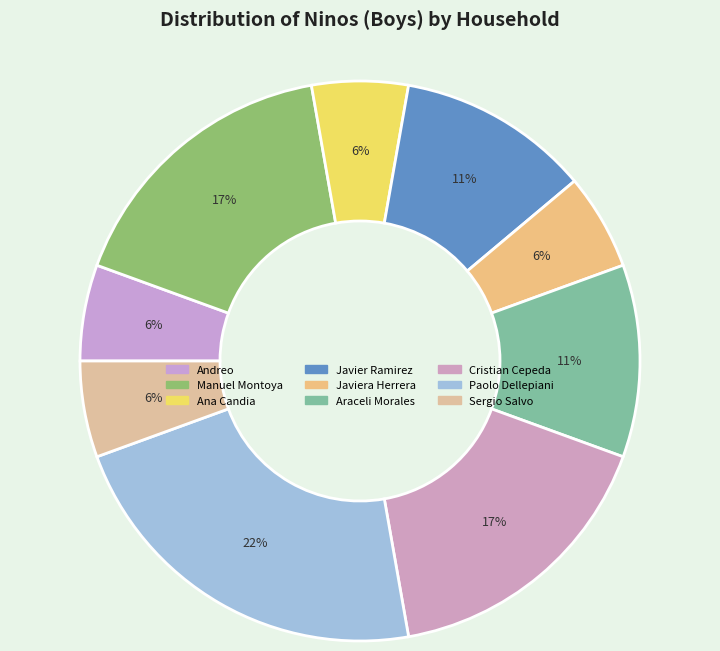

How many slices are in this pie chart?

9